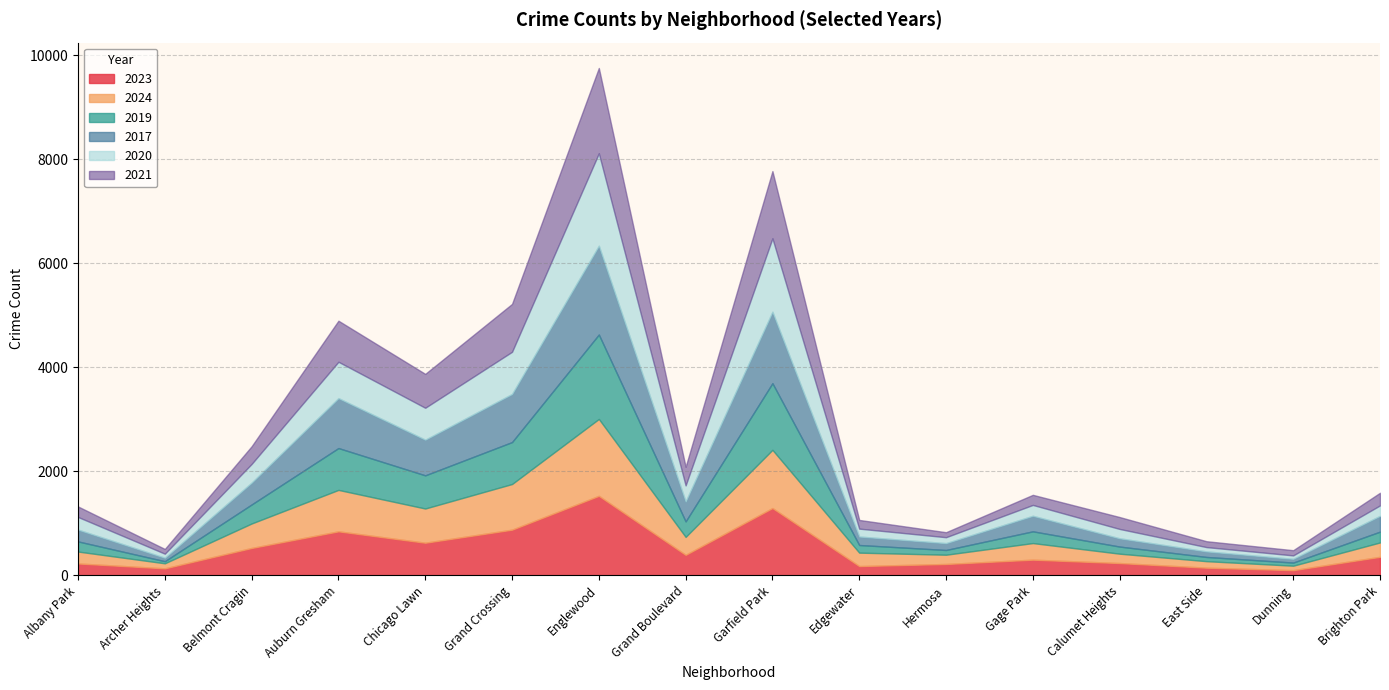

Does the chart have visible grid lines?

Yes